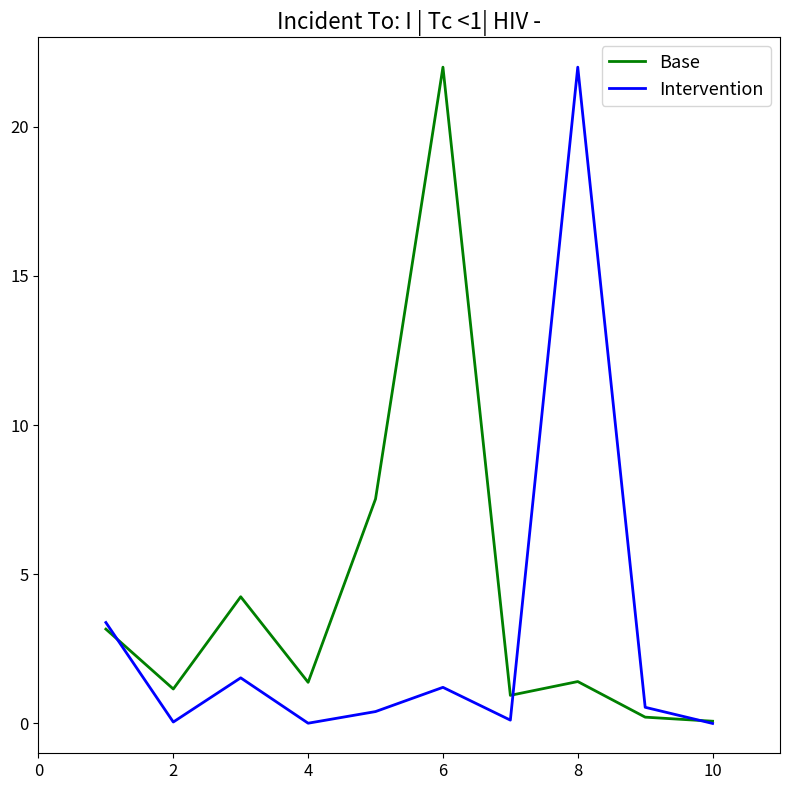

What is the difference between the second highest and minimum values in the Base series?

7.4